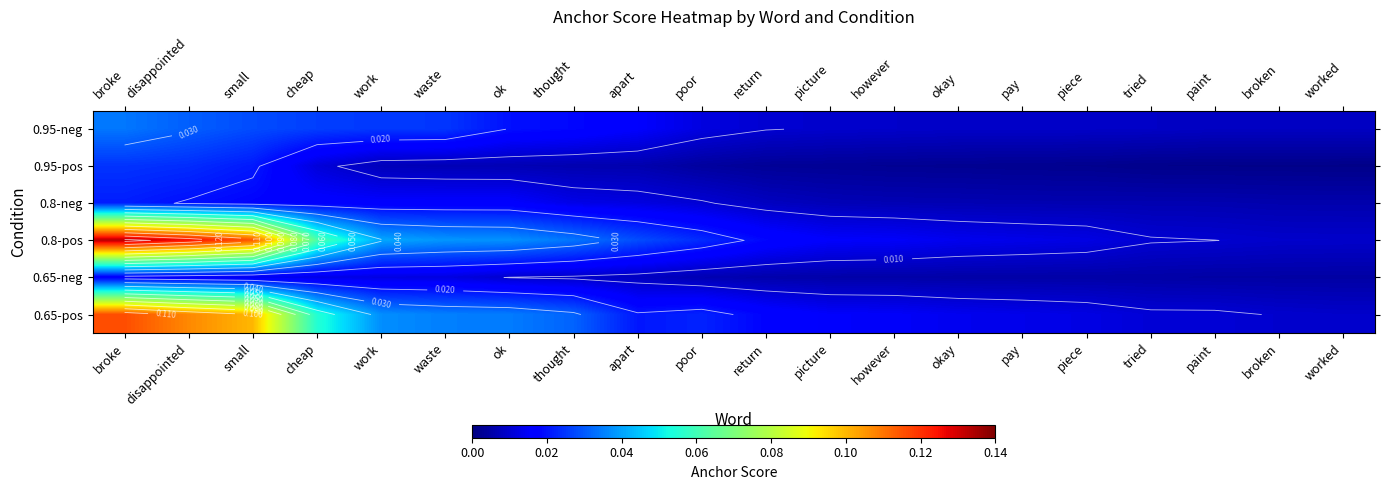

At which category is the sum across all series the highest?

broke